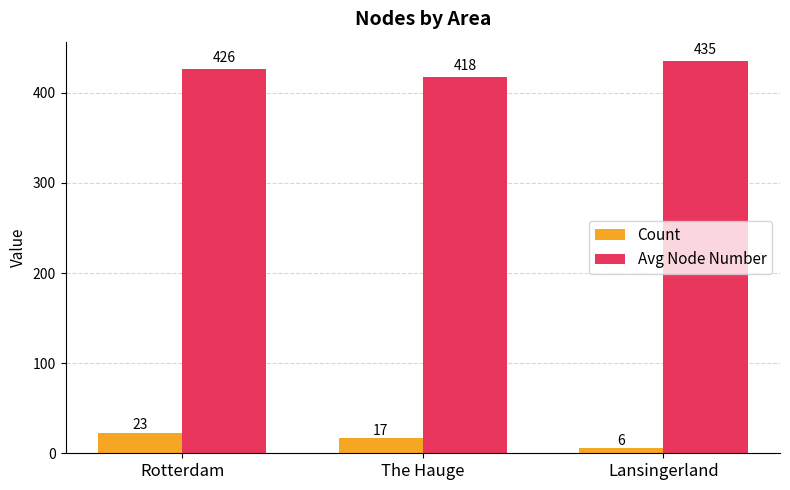

What is the minimum value for Avg Node Number?

418